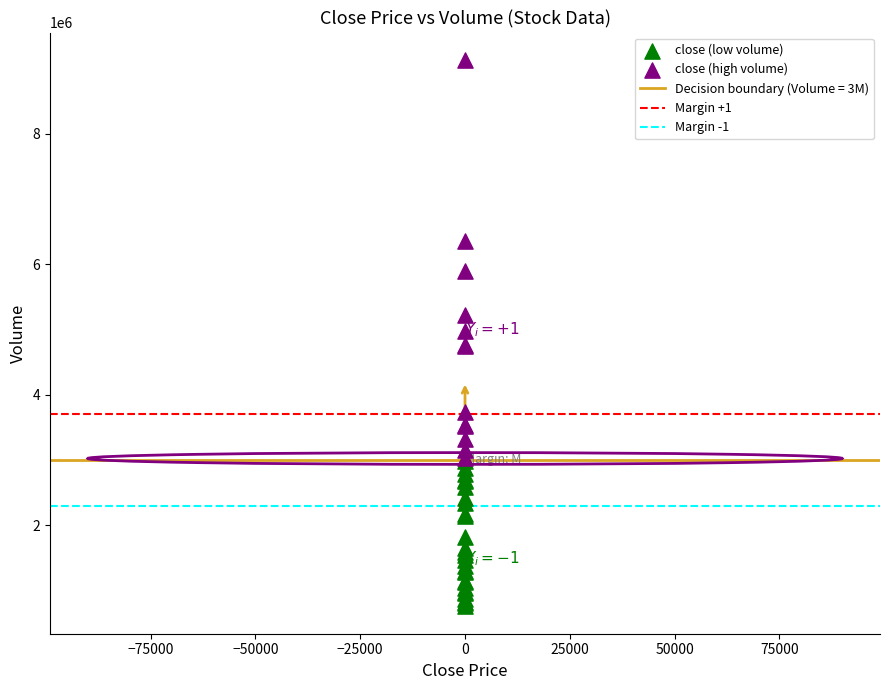

Which series has the largest Y range (max minus min)?

close (high volume)